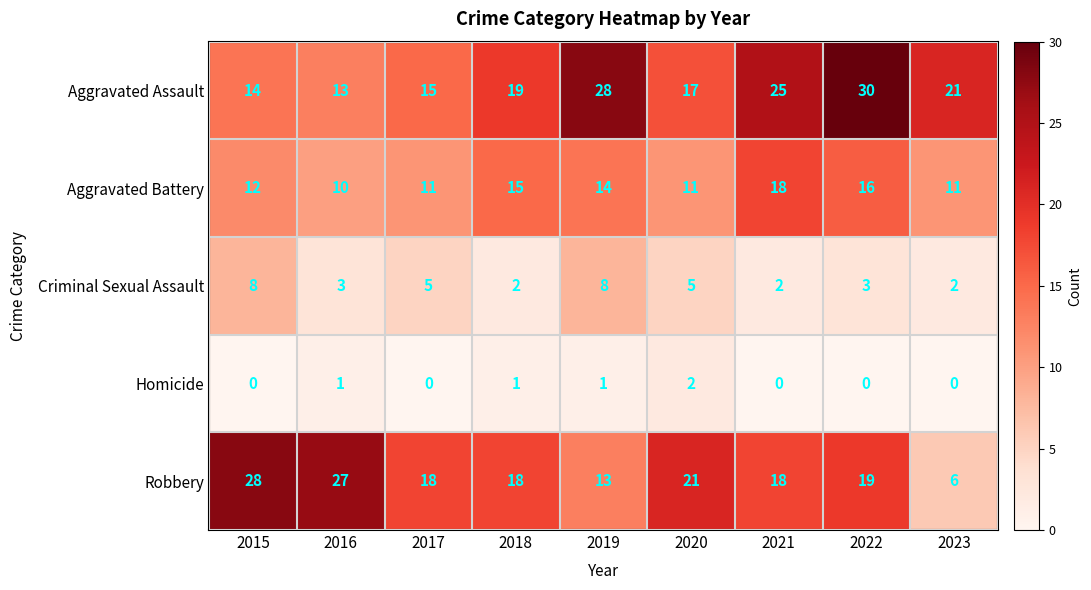

Which series changed the most between 2016 and 2021?

Aggravated Assault